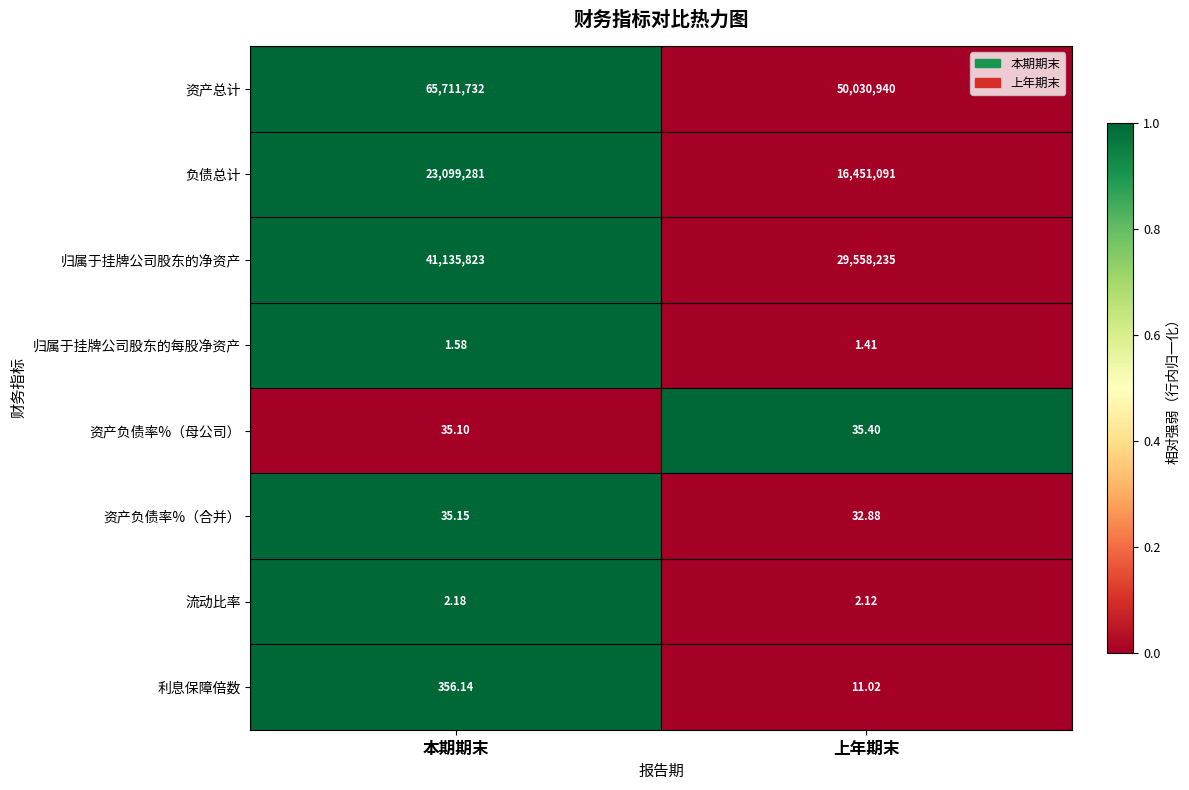

List the series in order of their peak value, lowest first.

归属于挂牌公司股东的每股净资产, 流动比率, 资产负债率%（合并）, 资产负债率%（母公司）, 利息保障倍数, 负债总计, 归属于挂牌公司股东的净资产, 资产总计